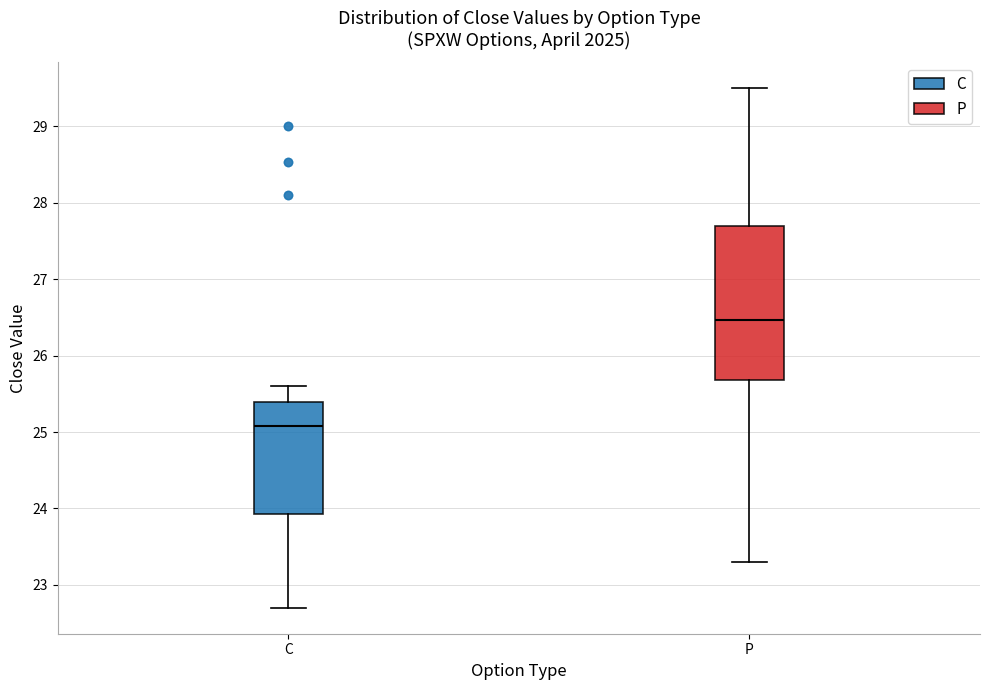

Which box has the highest median line?

P